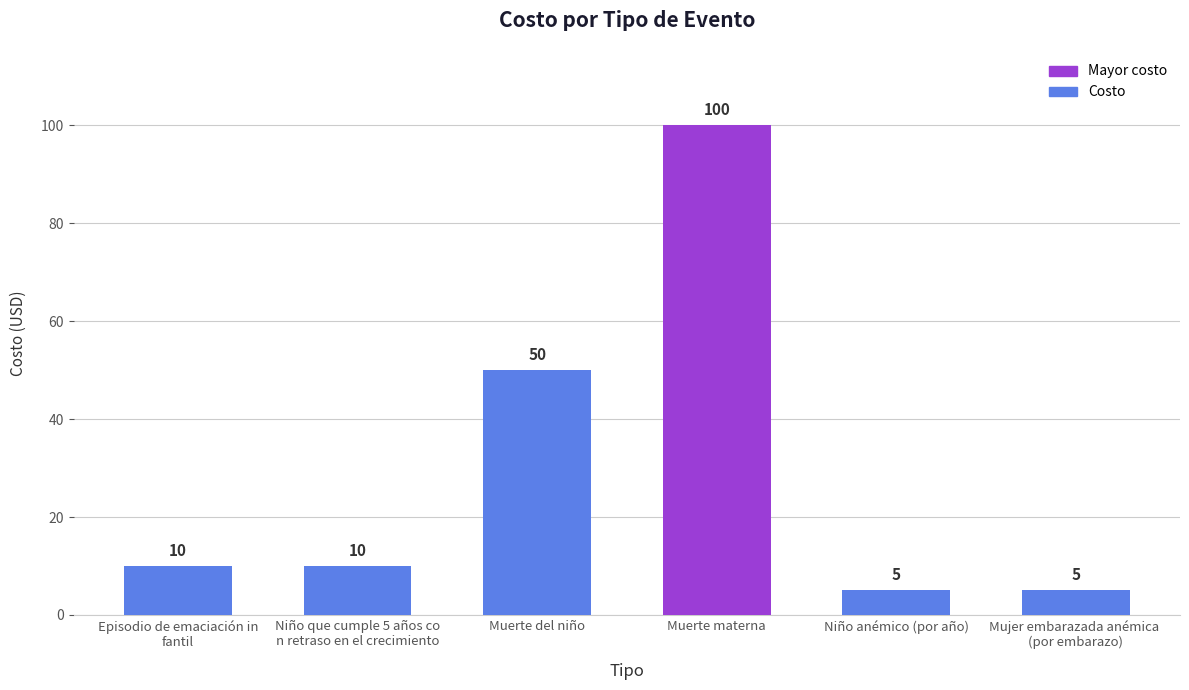

What is the maximum value shown in the chart?

100